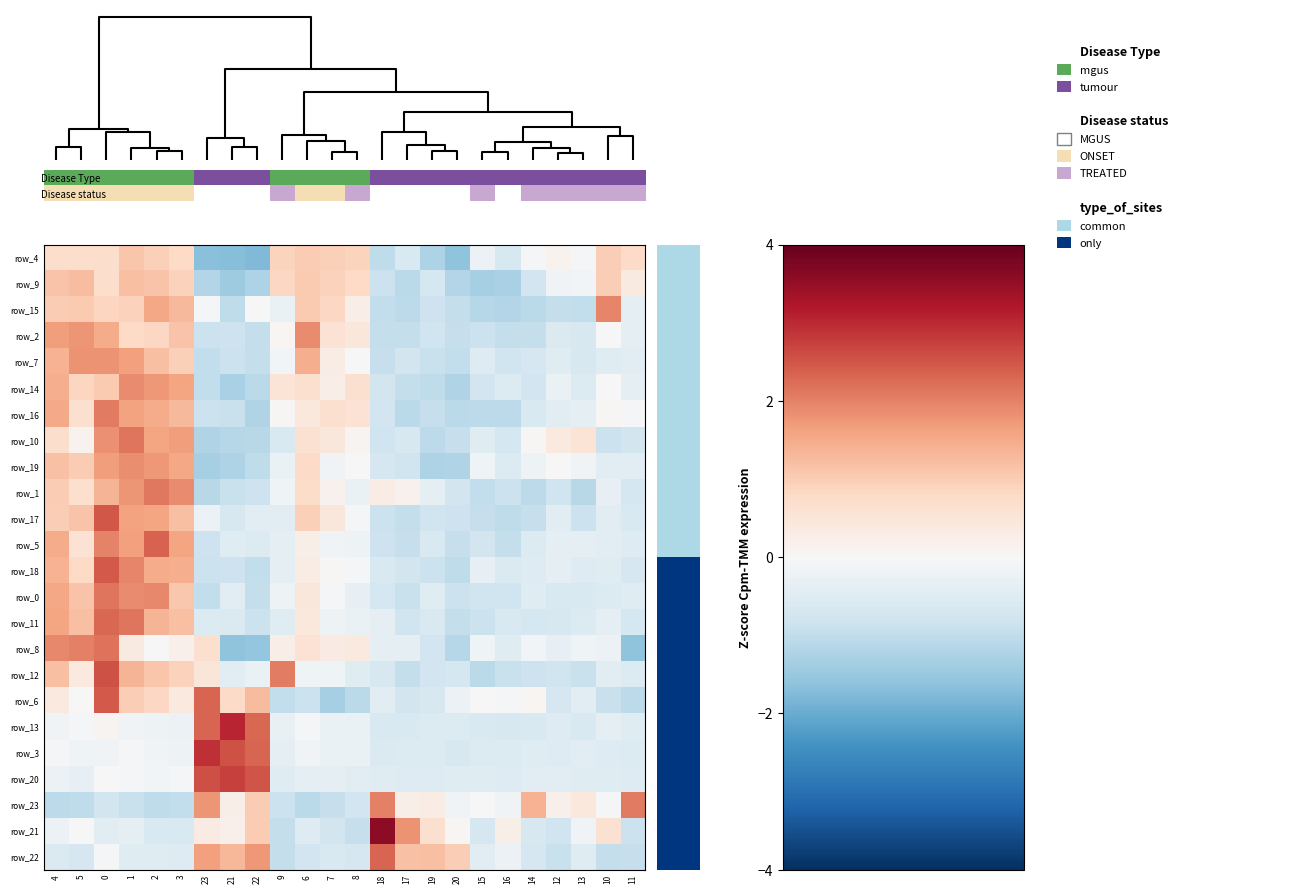

What is the total value across all series at 4?

20.0